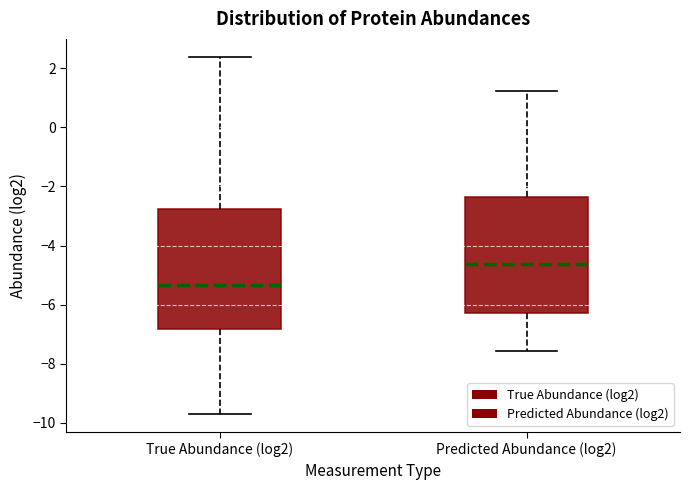

Reading left to right, transcribe this box plot: for each box, give where its median line is, the range the box spans, and where its two whiskers end, as read against the y-axis. The values are not printed on the chart, so give them approximately, as read against the axis.

True Abundance (log2): median -5.4, box -6.8 to -2.8, whiskers -9.8 to 2.4
Predicted Abundance (log2): median -4.6, box -6.2 to -2.4, whiskers -7.6 to 1.2